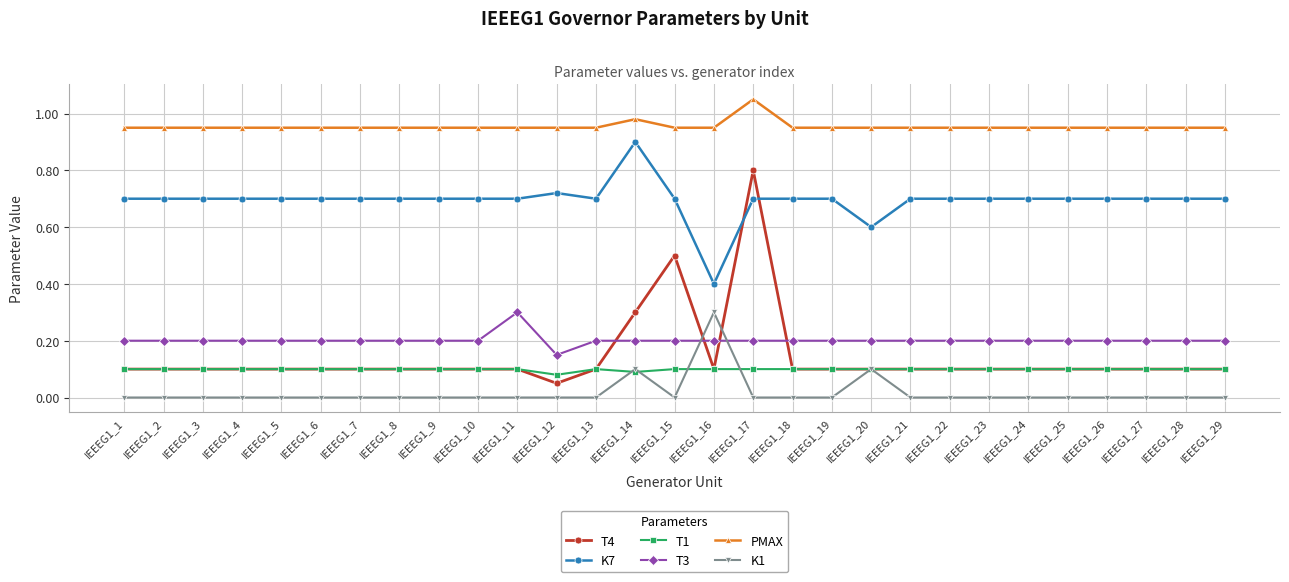

Does the chart have visible grid lines?

Yes